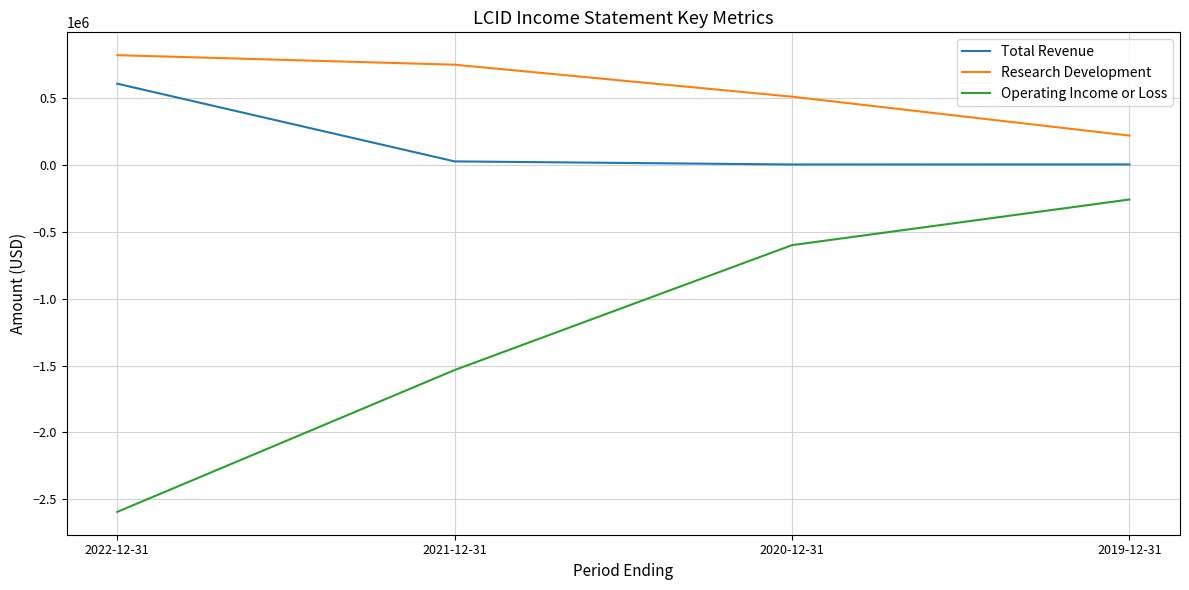

Does the chart have visible grid lines?

Yes